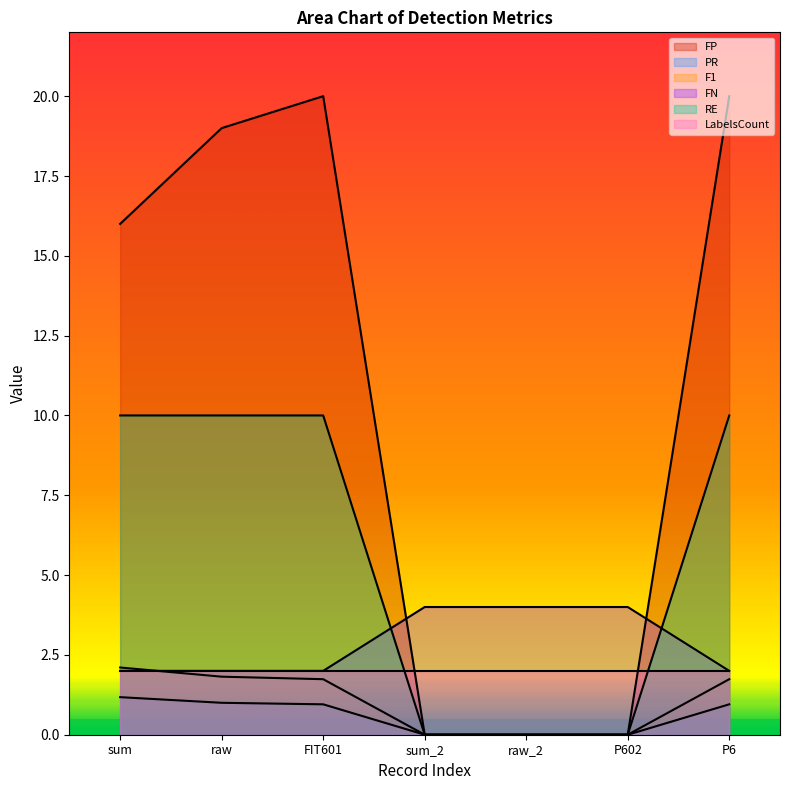

What position from the right is P6?

1